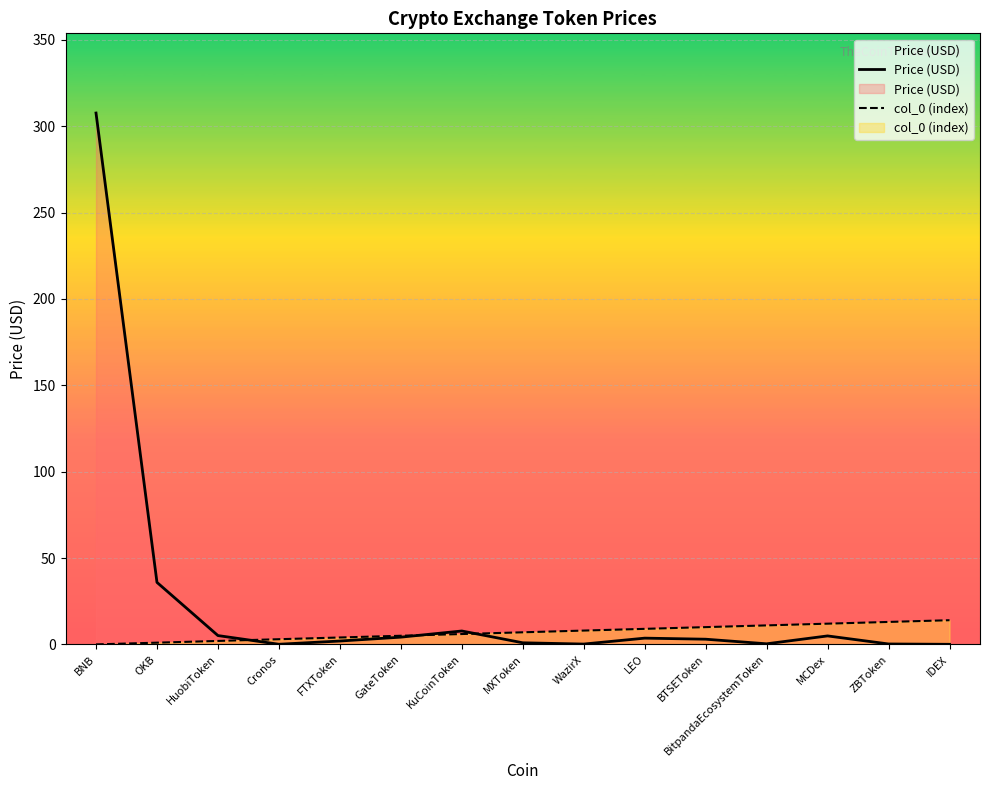

Is the value of Price (USD) at HuobiToken greater than the value of col_0 (index) at Cronos?

Yes